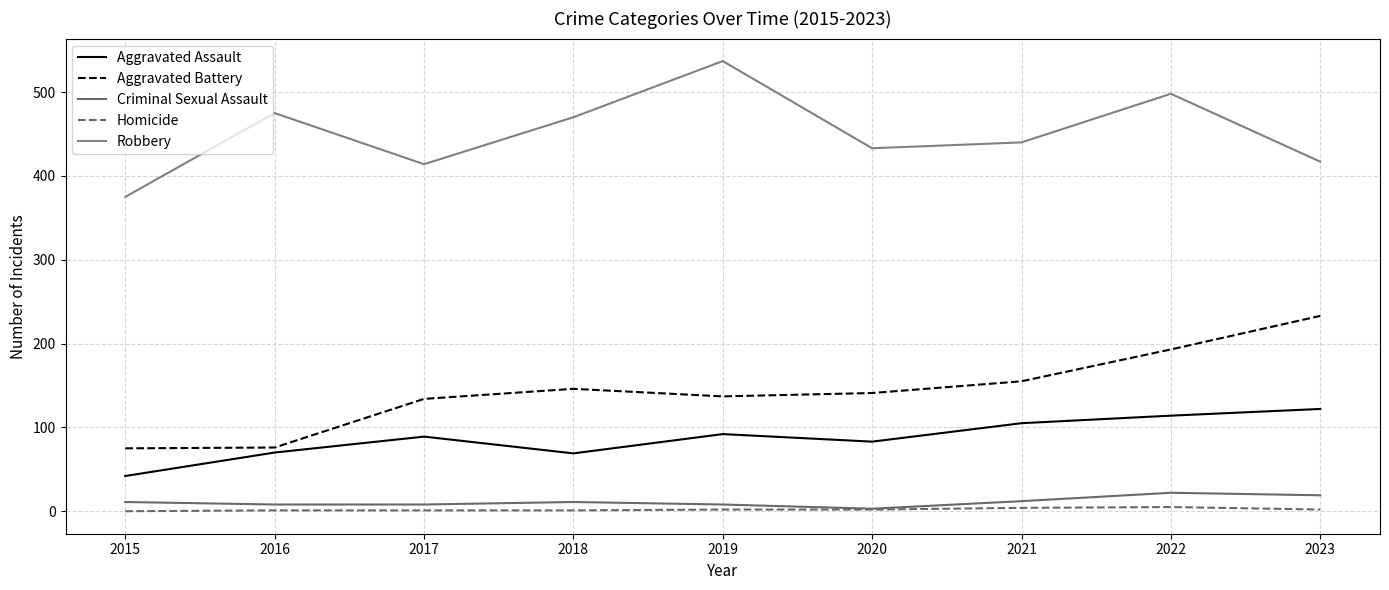

The value of Criminal Sexual Assault at 2023 is 9. True or false?

False